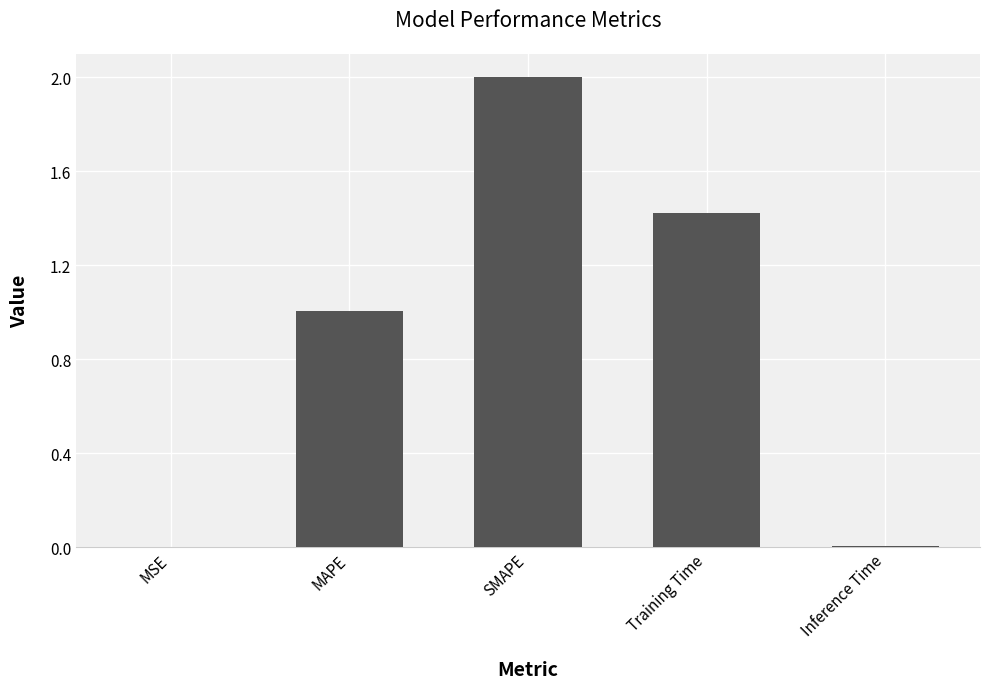

What is the sum of all values?

4.4